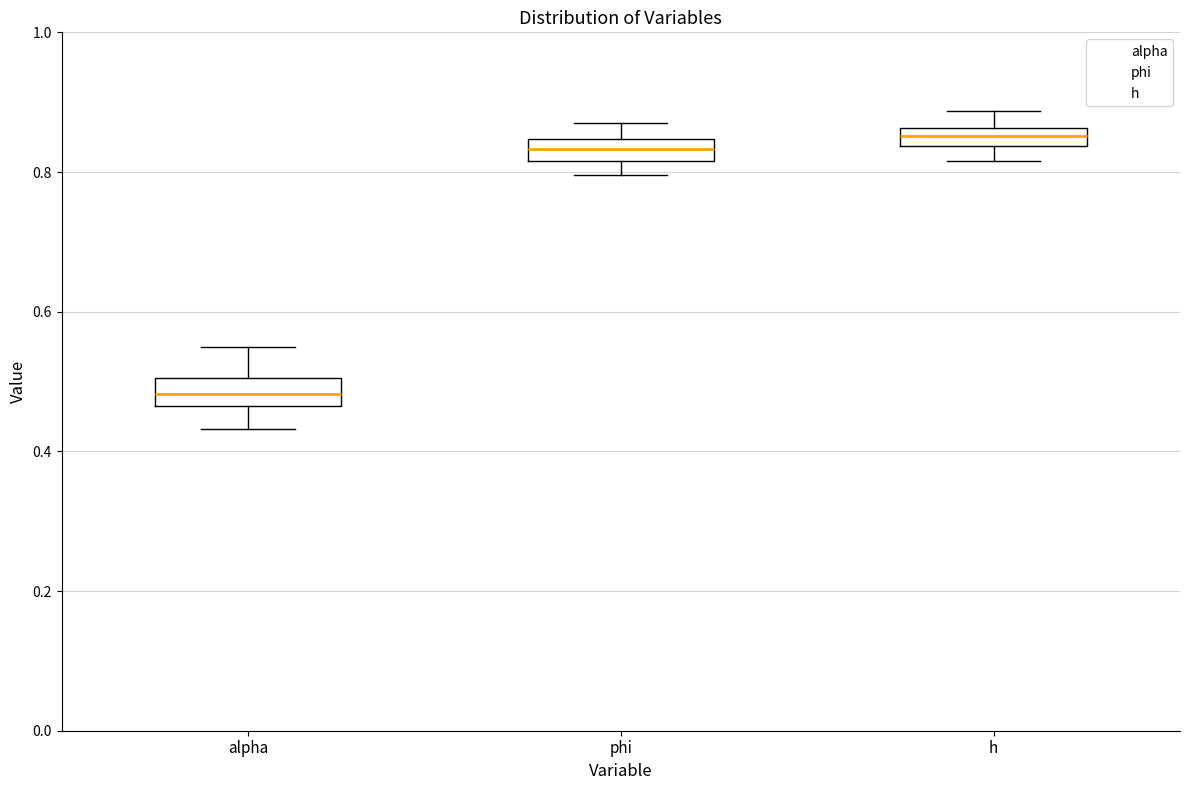

Which box has the lowest median line?

alpha